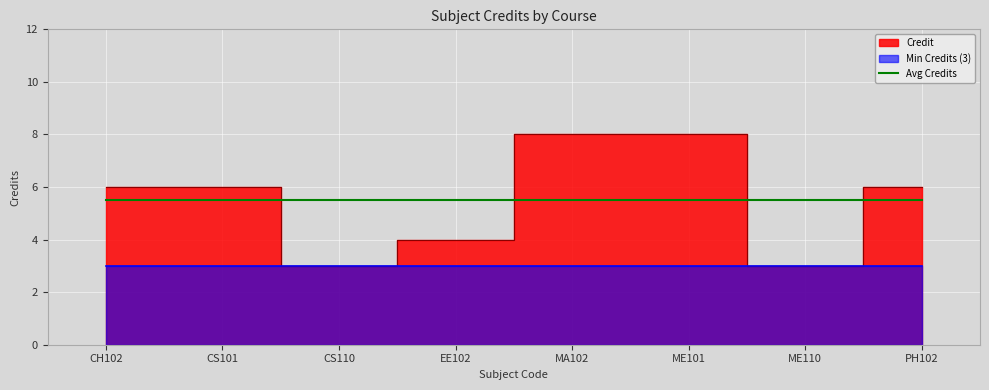

List the labels in order of value, smallest first.

CS110, ME110, EE102, CH102, CS101, PH102, MA102, ME101